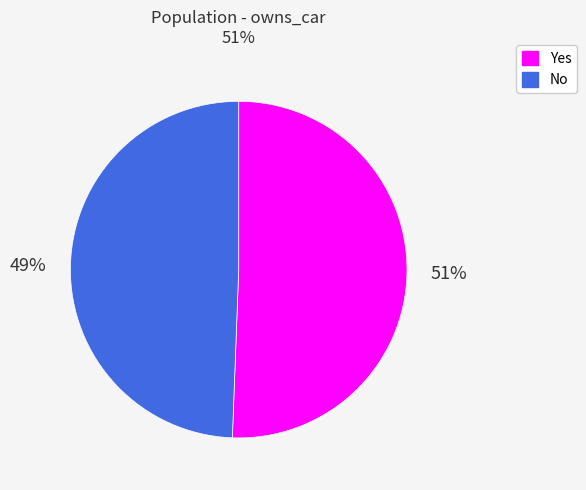

True or false: No accounts for 36% of the total.

False